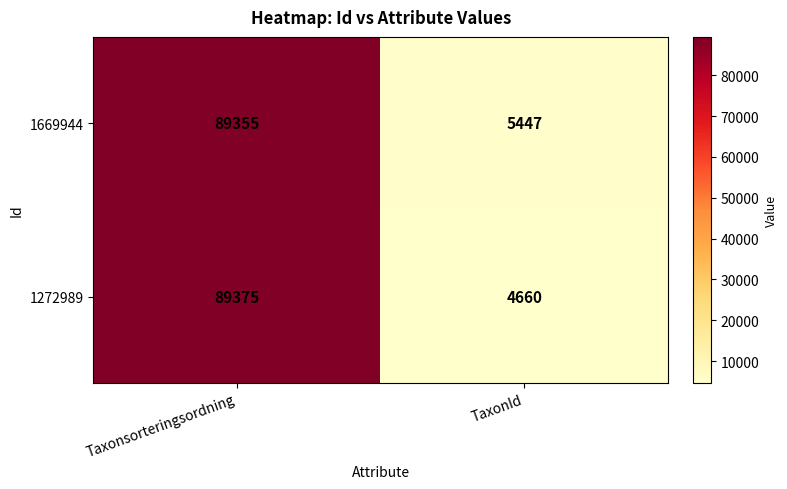

Rank the categories by 1272989 value from highest to lowest.

Taxonsorteringsordning, TaxonId